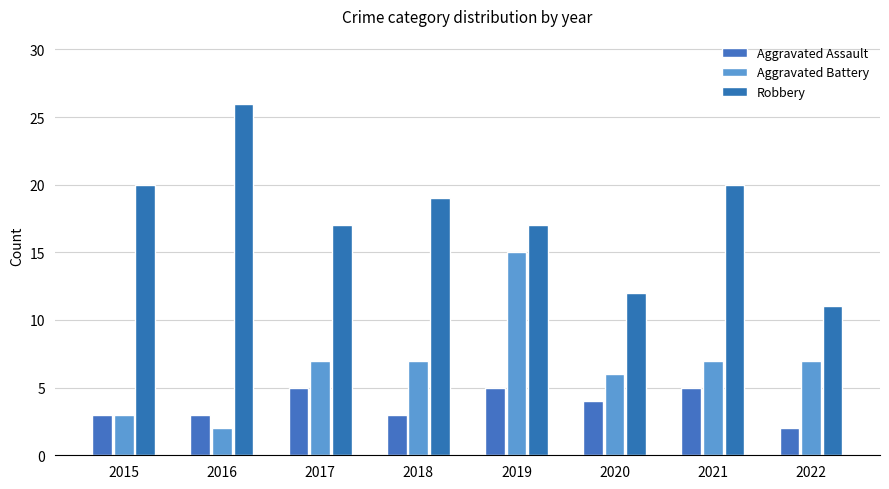

Reading left to right, extract all data points from this chart.

Aggravated Assault: 3	3	5	3	5	4	5	2
Aggravated Battery: 3	2	7	7	15	6	7	7
Robbery: 20	26	17	19	17	12	20	11